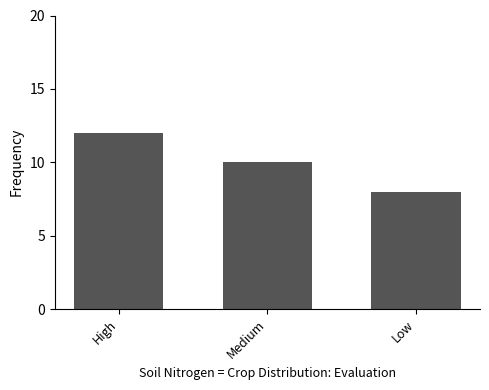

The value at High is 12. True or false?

True